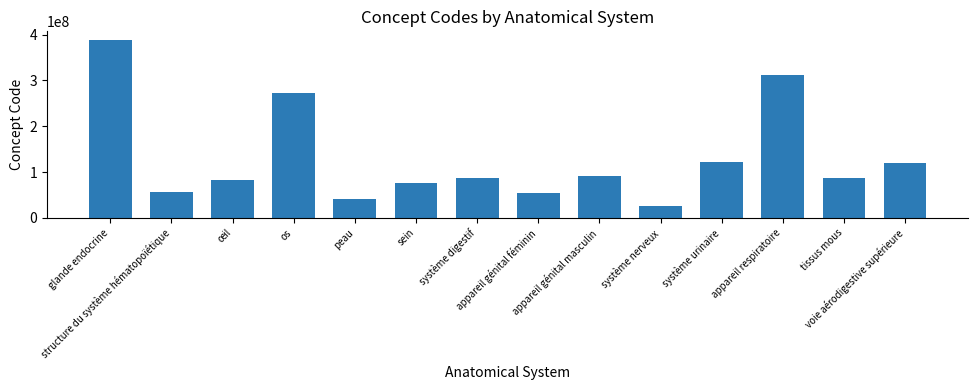

What is the smallest value displayed?

25087005